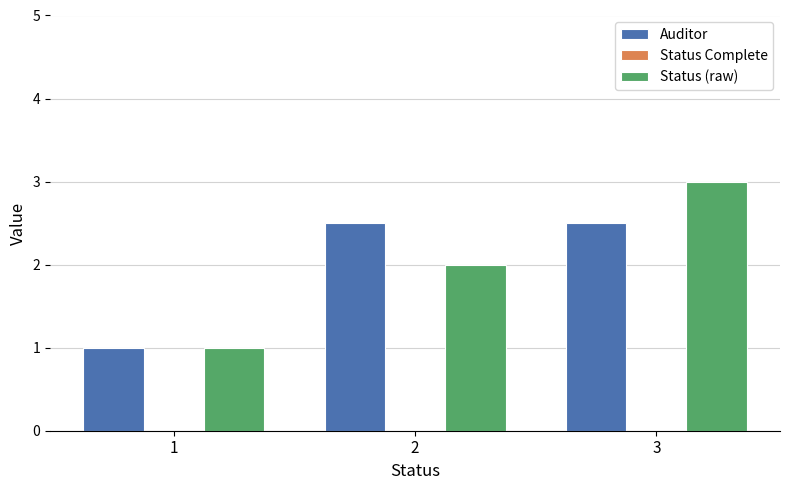

Which series has the largest range (max minus min)?

Status (raw)